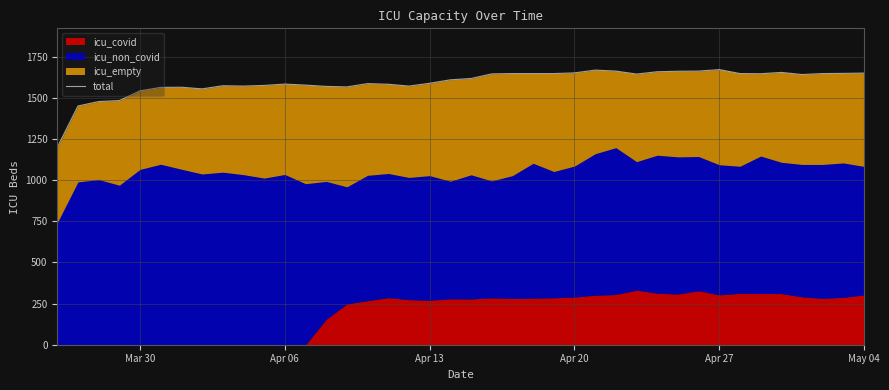

The chart shows a value of 354 at May 04. True or false?

False